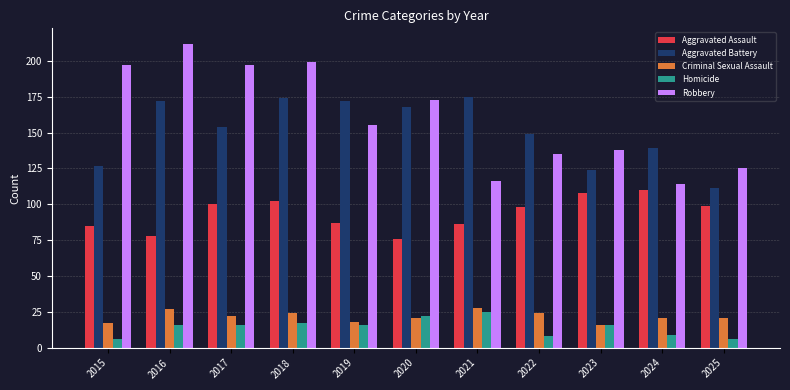

Reading left to right, transcribe all the data shown in this chart.

Aggravated Assault: 85	78	100	102	87	76	86	98	108	110	99
Aggravated Battery: 127	172	154	174	172	168	175	149	124	139	111
Criminal Sexual Assault: 17	27	22	24	18	21	28	24	16	21	21
Homicide: 6	16	16	17	16	22	25	8	16	9	6
Robbery: 197	212	197	199	155	173	116	135	138	114	125